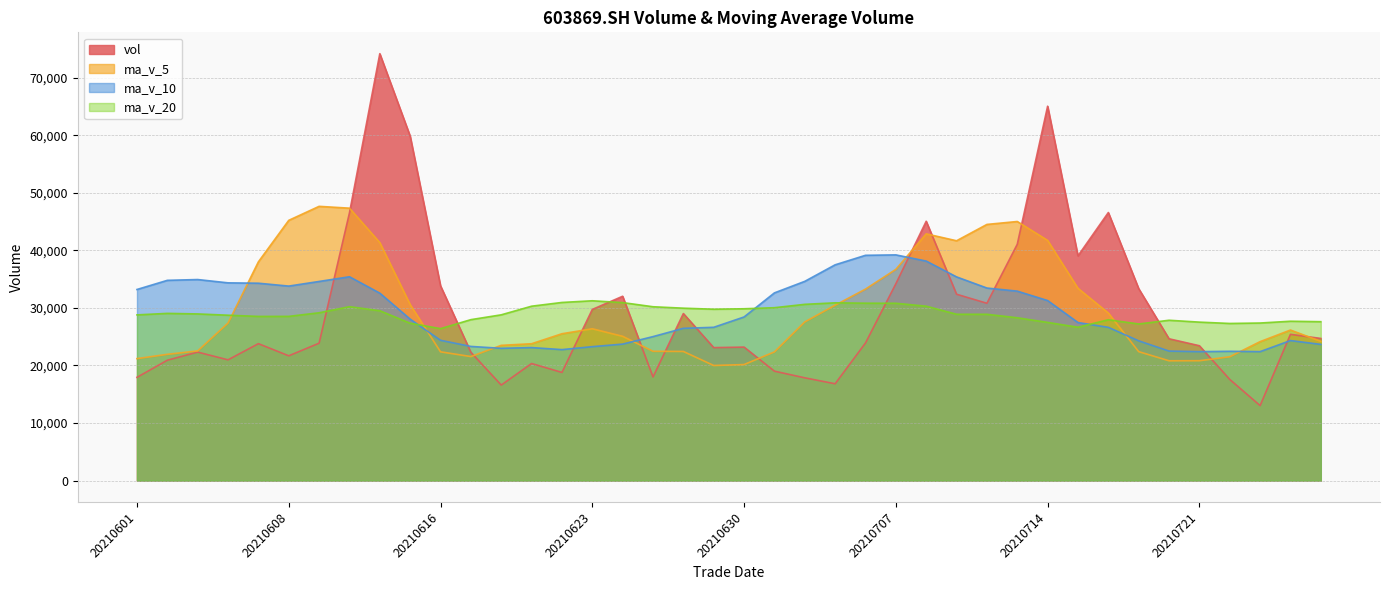

How many lines are shown in the chart?

4